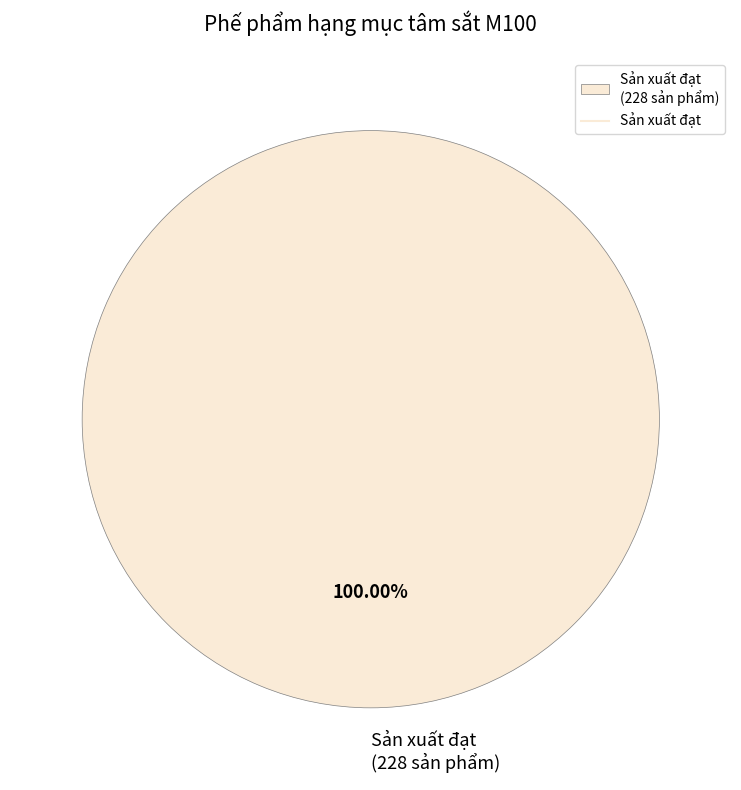

Rank the categories by value from lowest to highest.

Sản xuất đạt (228 sản phẩm)